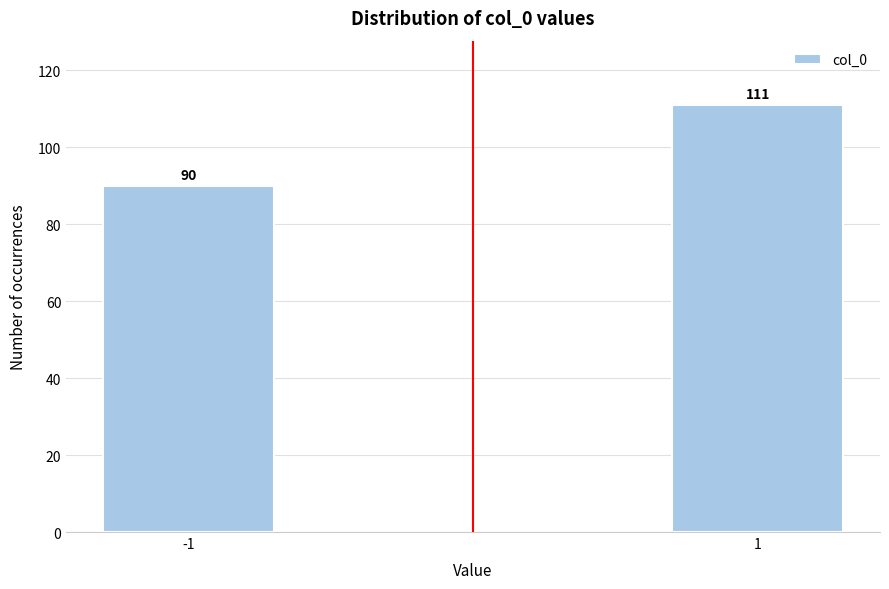

Reading left to right, transcribe all the data shown in this chart.

90	111